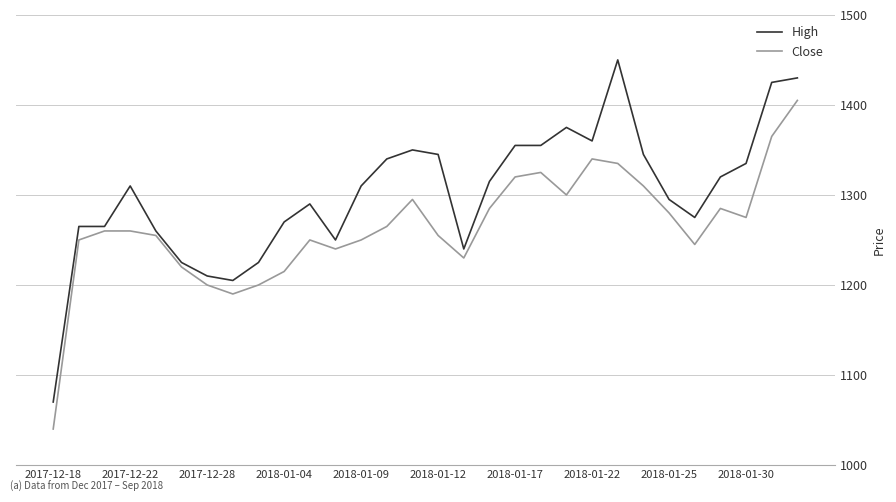

What is the difference between the maximum and minimum values in the High series?

380